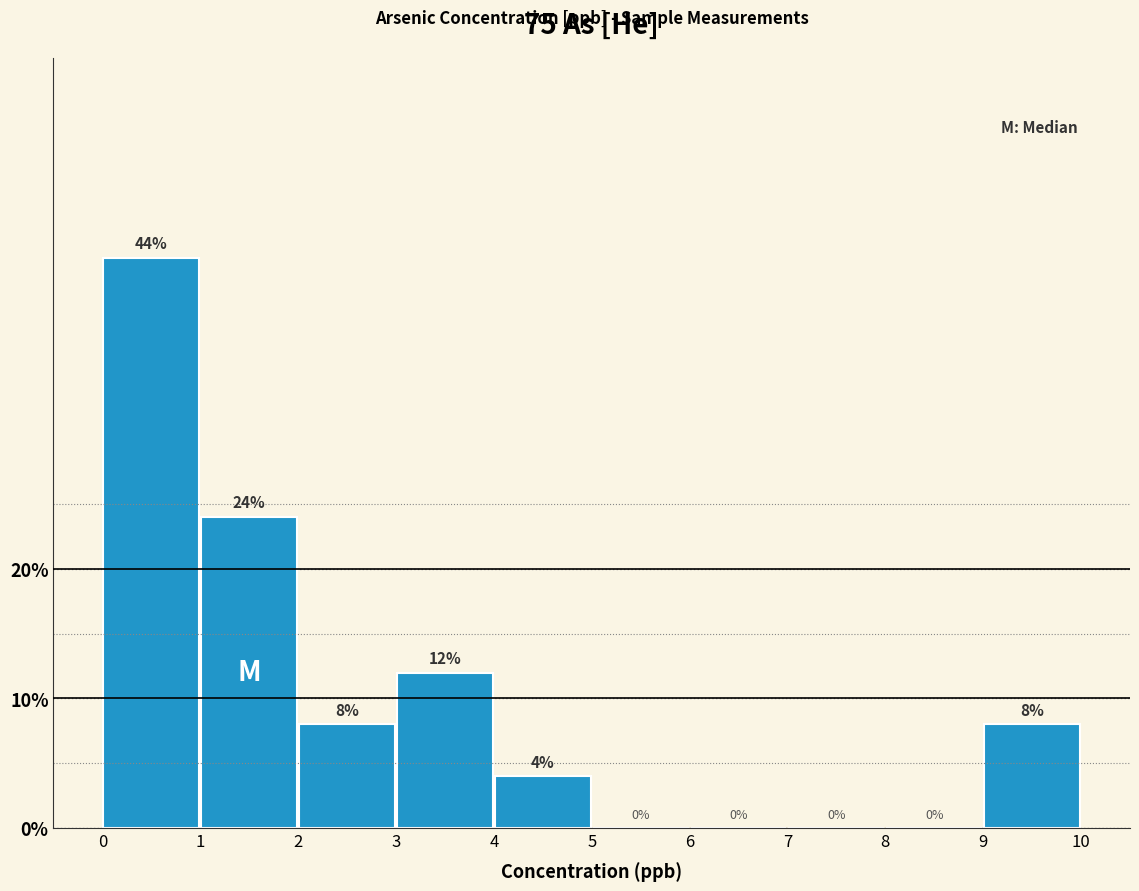

Reading left to right, transcribe this chart: for each bar, give the range it covers on the x-axis and its height.

0 to 1: 44
1 to 2: 24
2 to 3: 8
3 to 4: 12
4 to 5: 4
5 to 6: 0
6 to 7: 0
7 to 8: 0
8 to 9: 0
9 to 10: 8